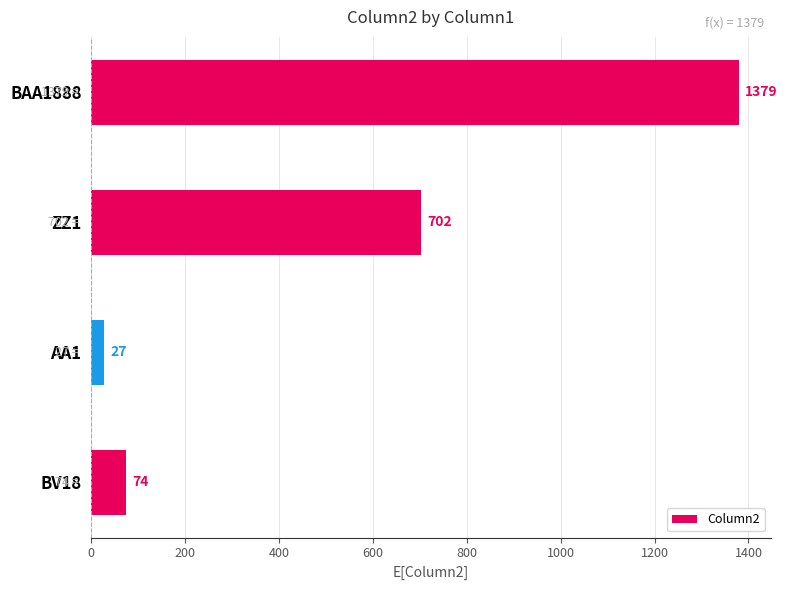

What is the ratio of the value at AA1 to the value at BV18?

0.4